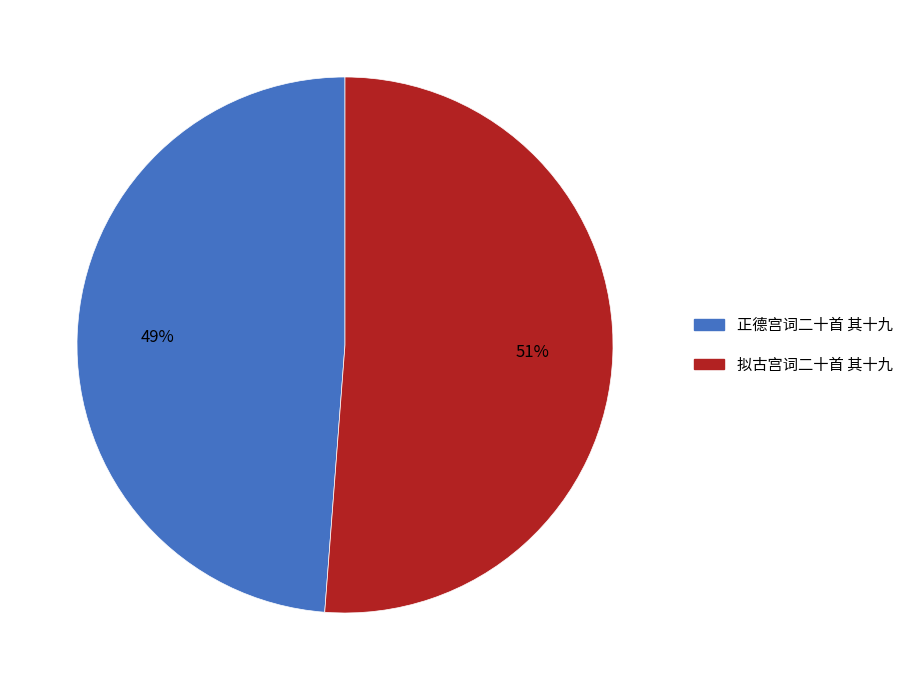

Rank the categories by value from lowest to highest.

正德宫词二十首 其十九, 拟古宫词二十首 其十九